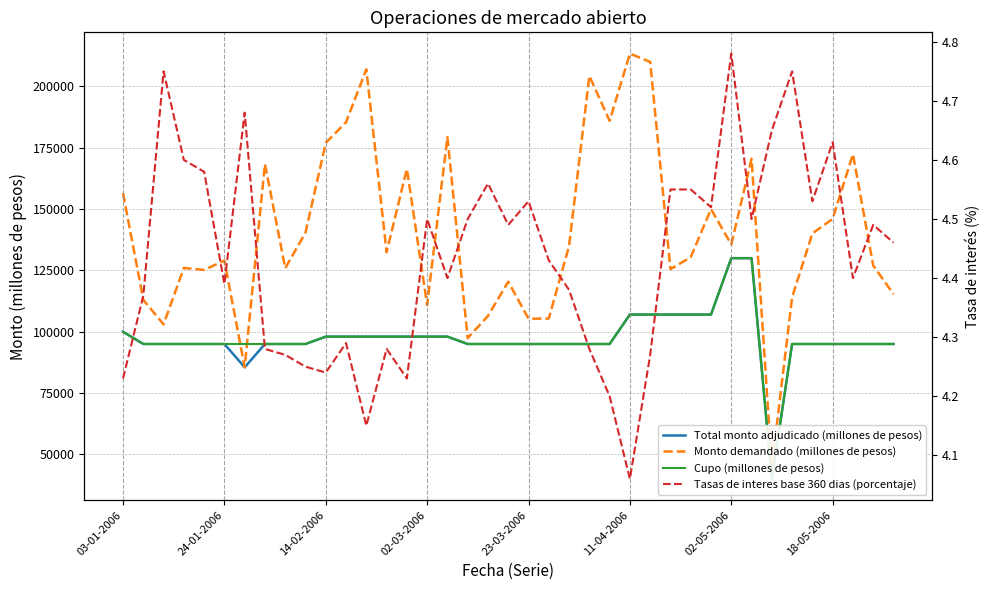

List the series in order of their peak value, lowest first.

Tasas de interes base 360 dias (porcentaje), Total monto adjudicado (millones de pesos), Cupo (millones de pesos), Monto demandado (millones de pesos)